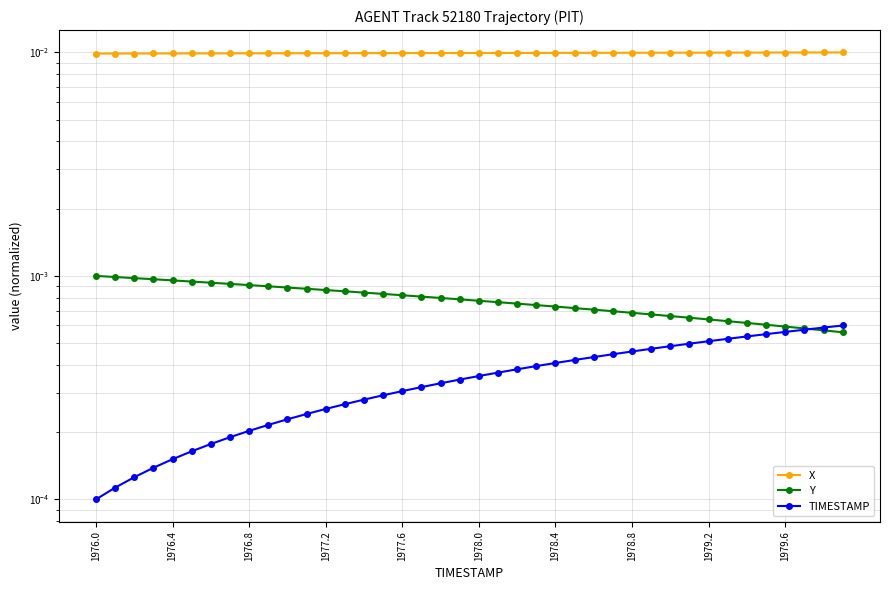

True or false: X and TIMESTAMP cross at least once.

False